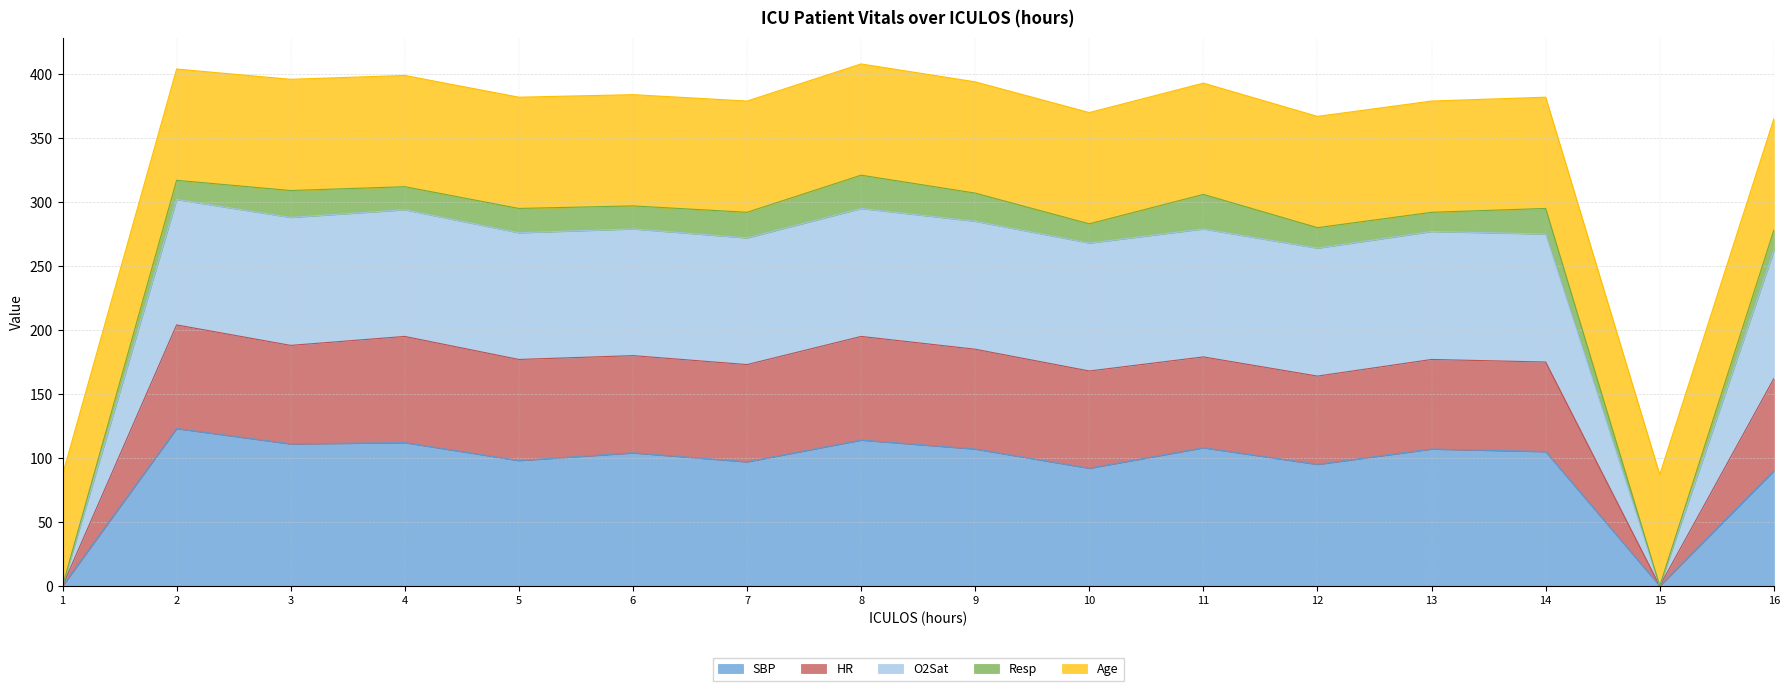

The SBP series shows 107.0 at 13. True or false?

True